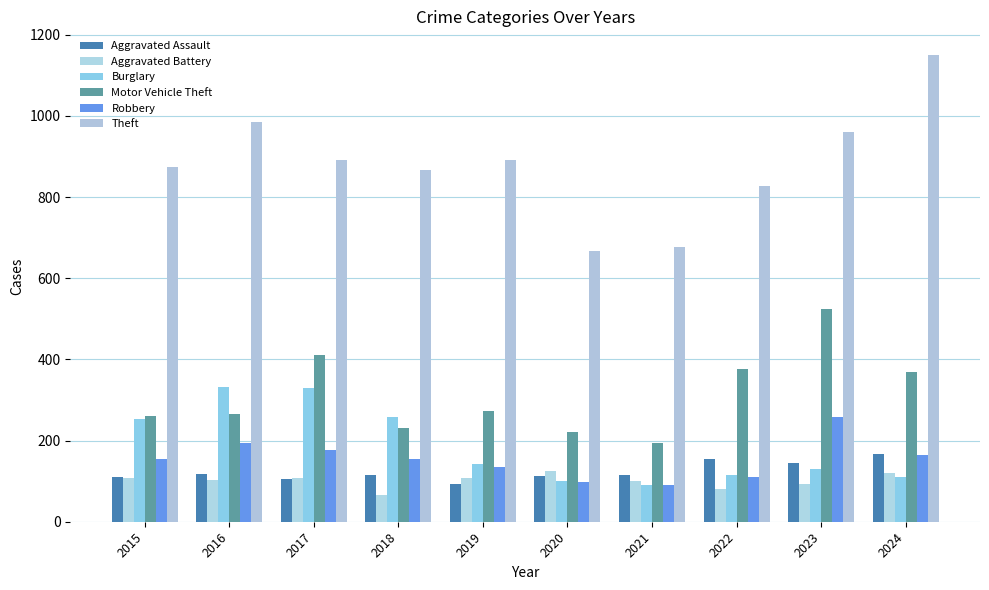

What value does the Motor Vehicle Theft series have at 2022?

376